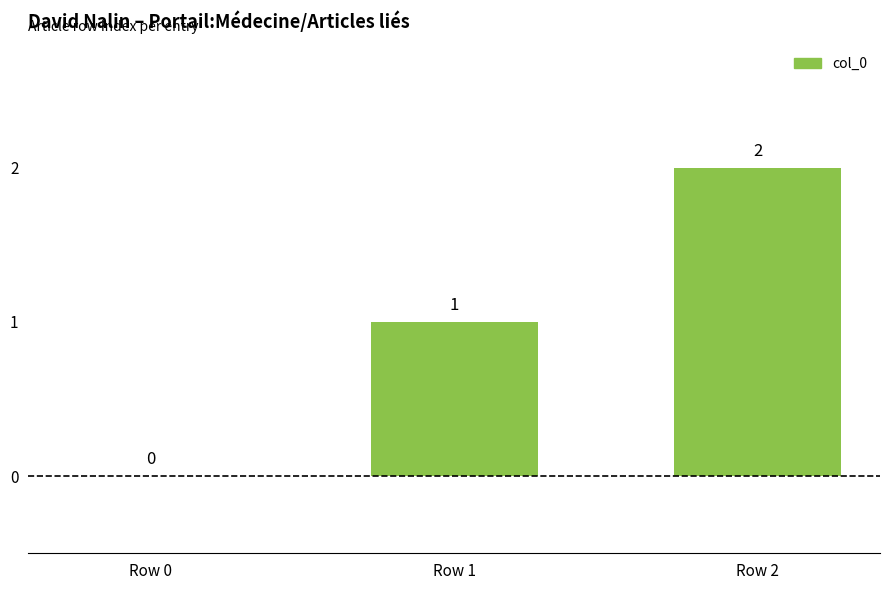

At which category does the chart reach its peak across all series?

Row 2